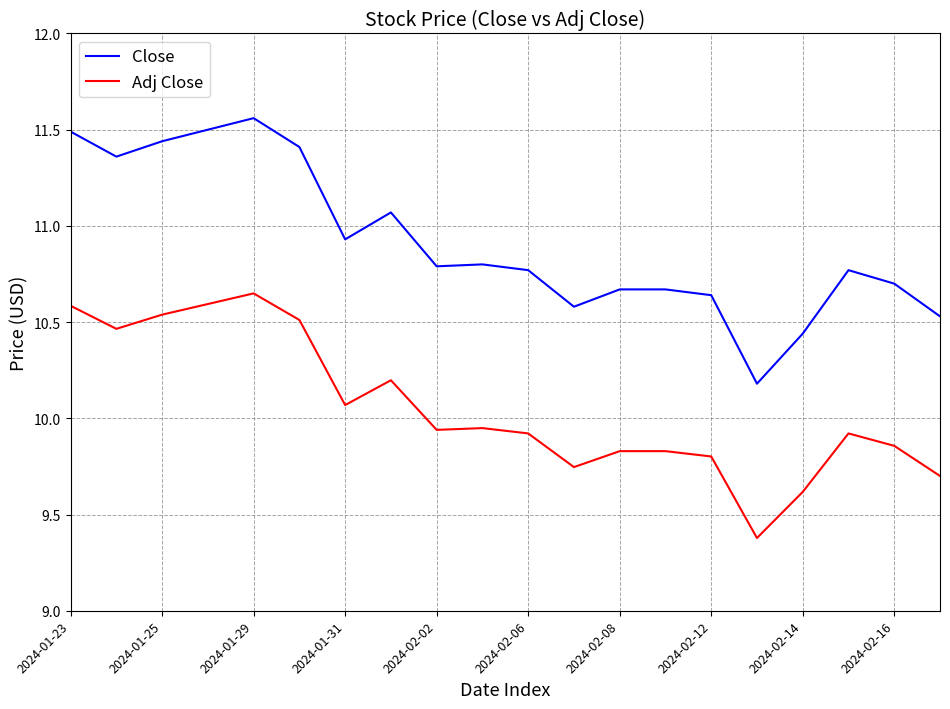

What is the minimum value for Adj Close?

9.4